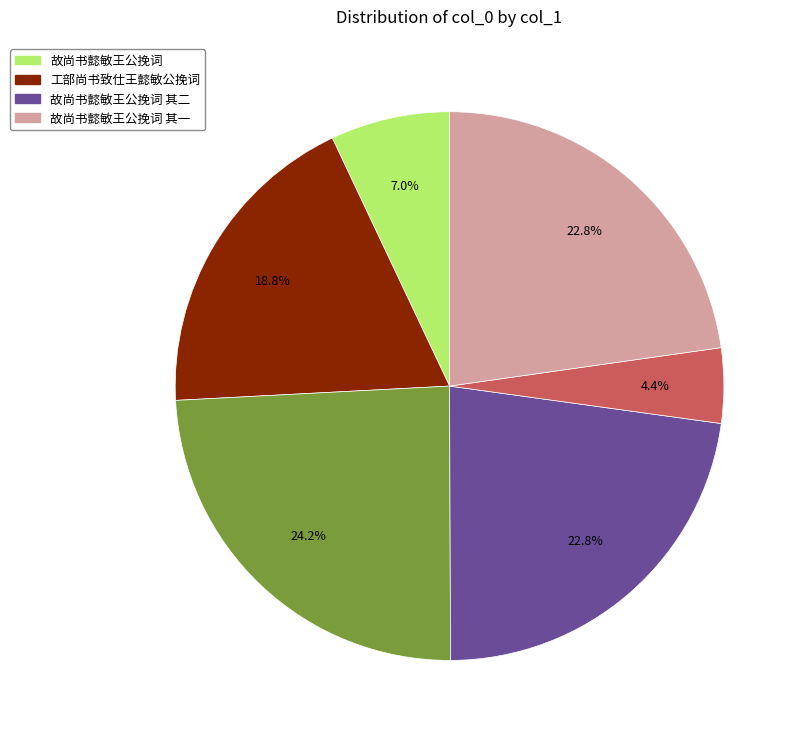

Does any single category account for the majority?

No